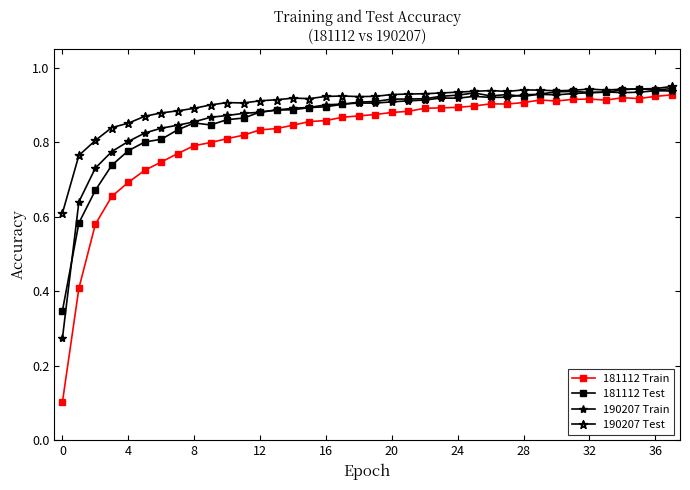

Does the chart display data point markers on the line(s)?

Yes